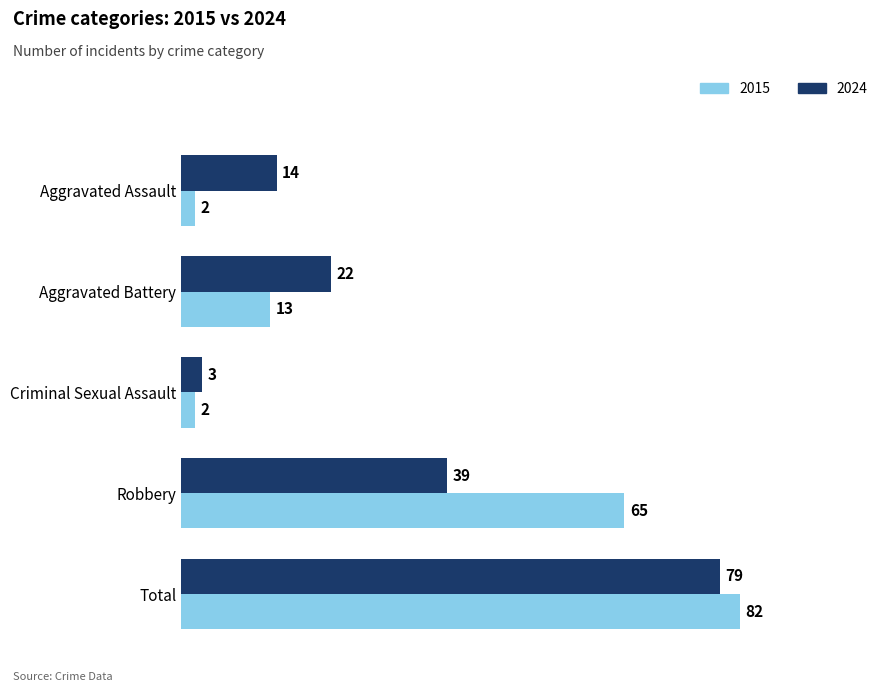

Which label corresponds to the largest value in the chart?

Total